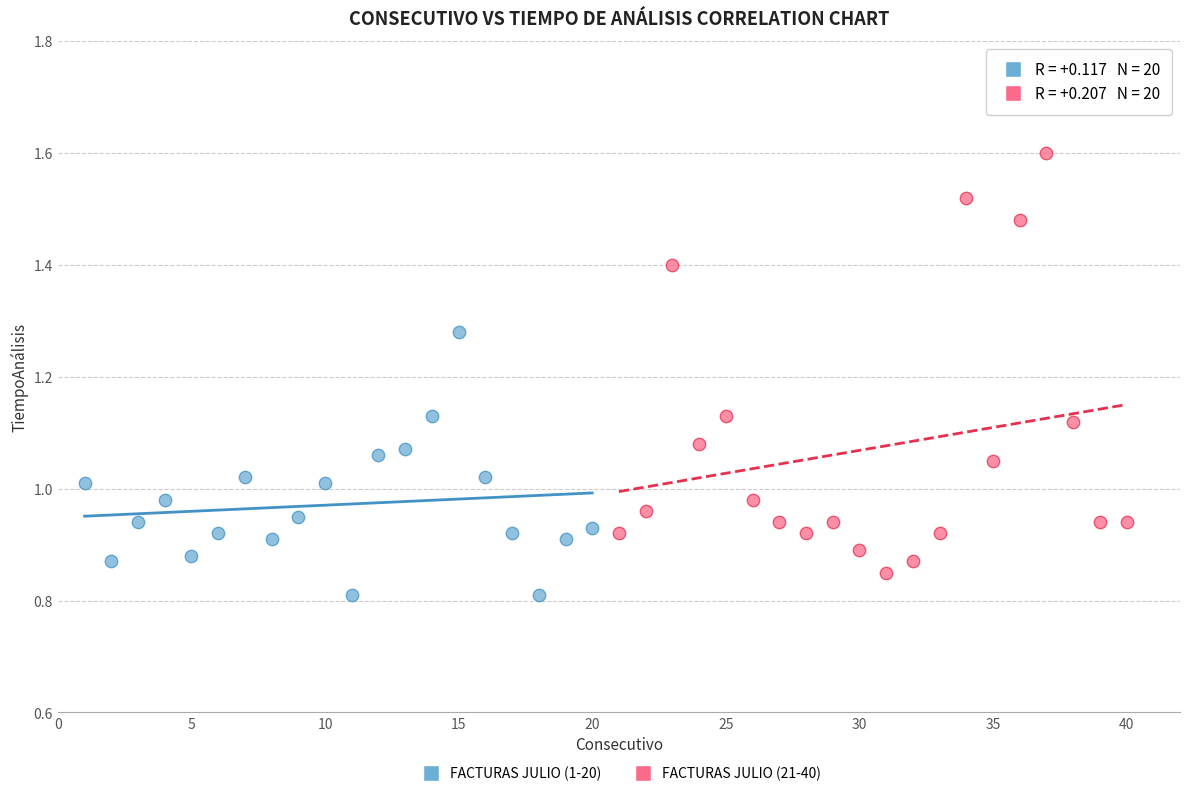

Which series has the largest Y range (max minus min)?

FACTURAS JULIO (21-40)